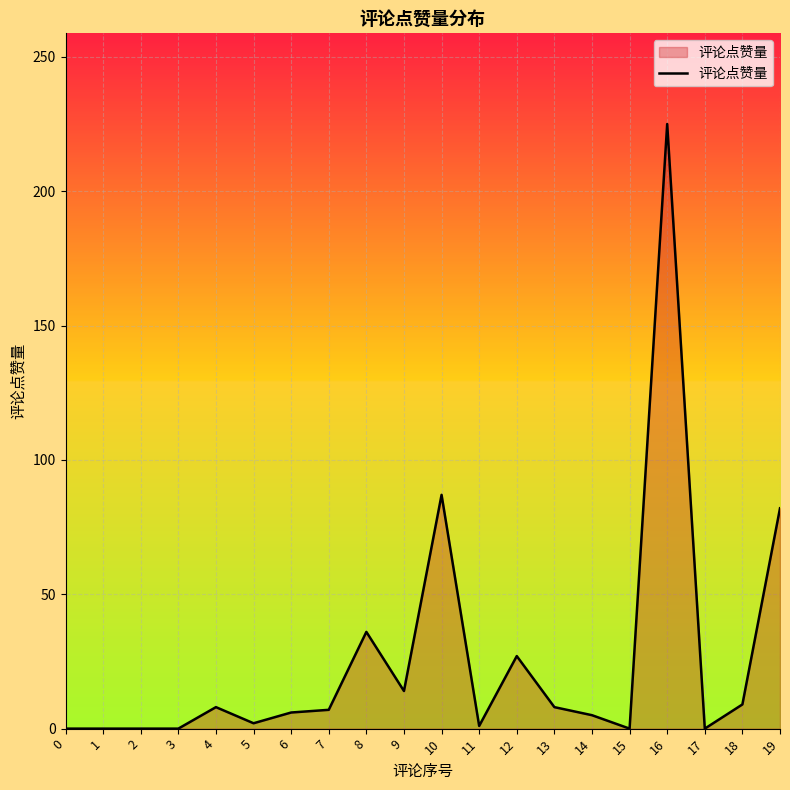

What is the change in value from 1 to 19?

+82